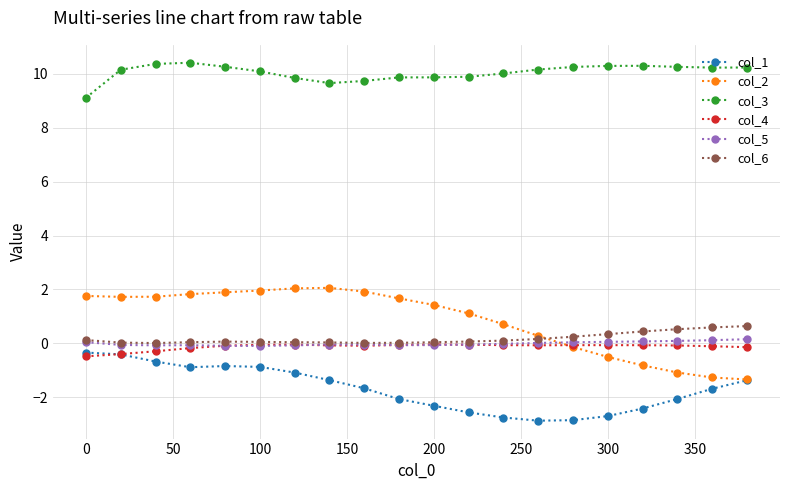

What is the value of the col_3 point at the 20th from the left?

10.2